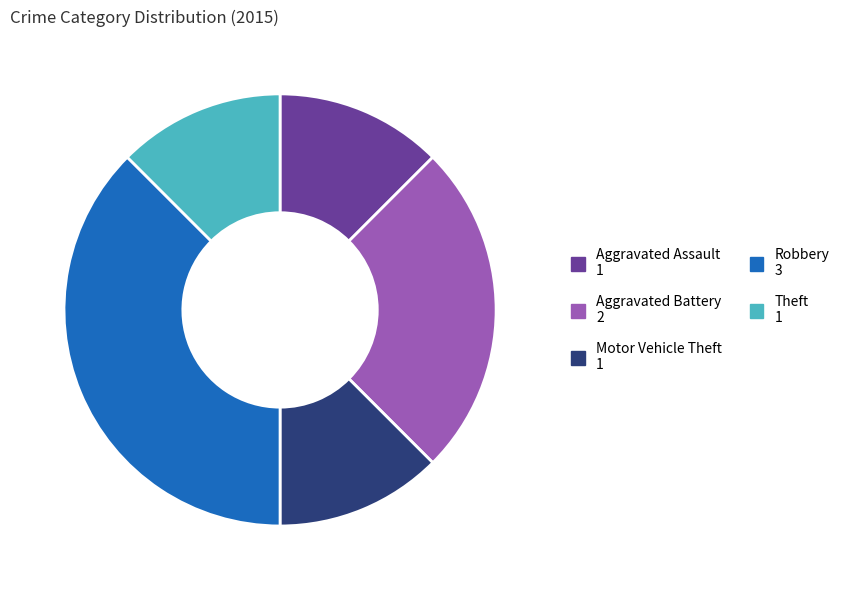

The Aggravated Battery slice represents 39% of the pie. True or false?

False